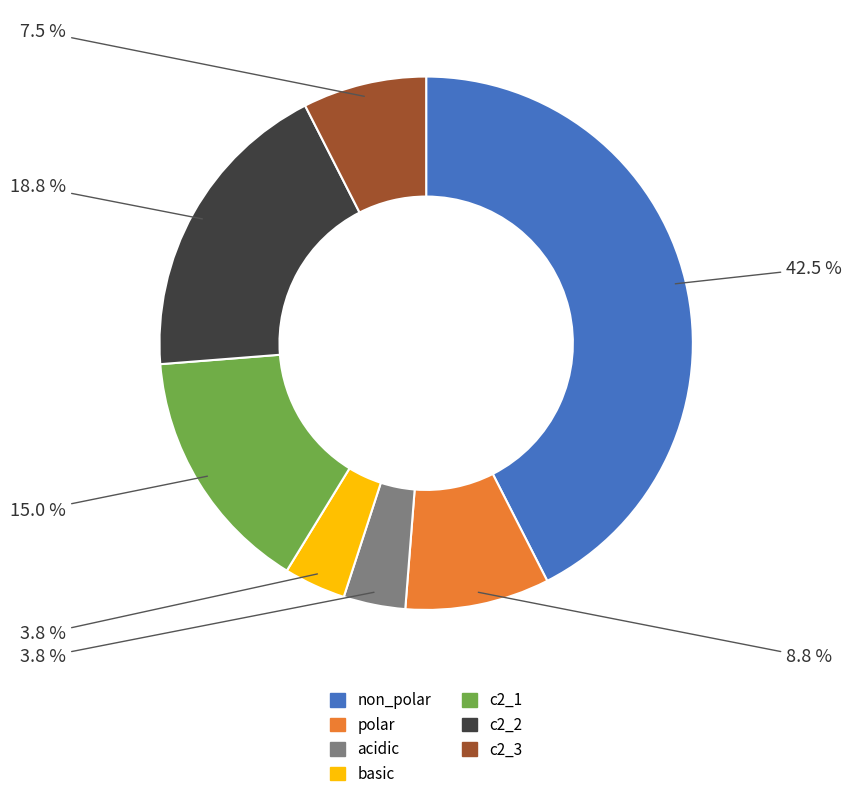

Which has a higher value, non_polar or polar?

non_polar